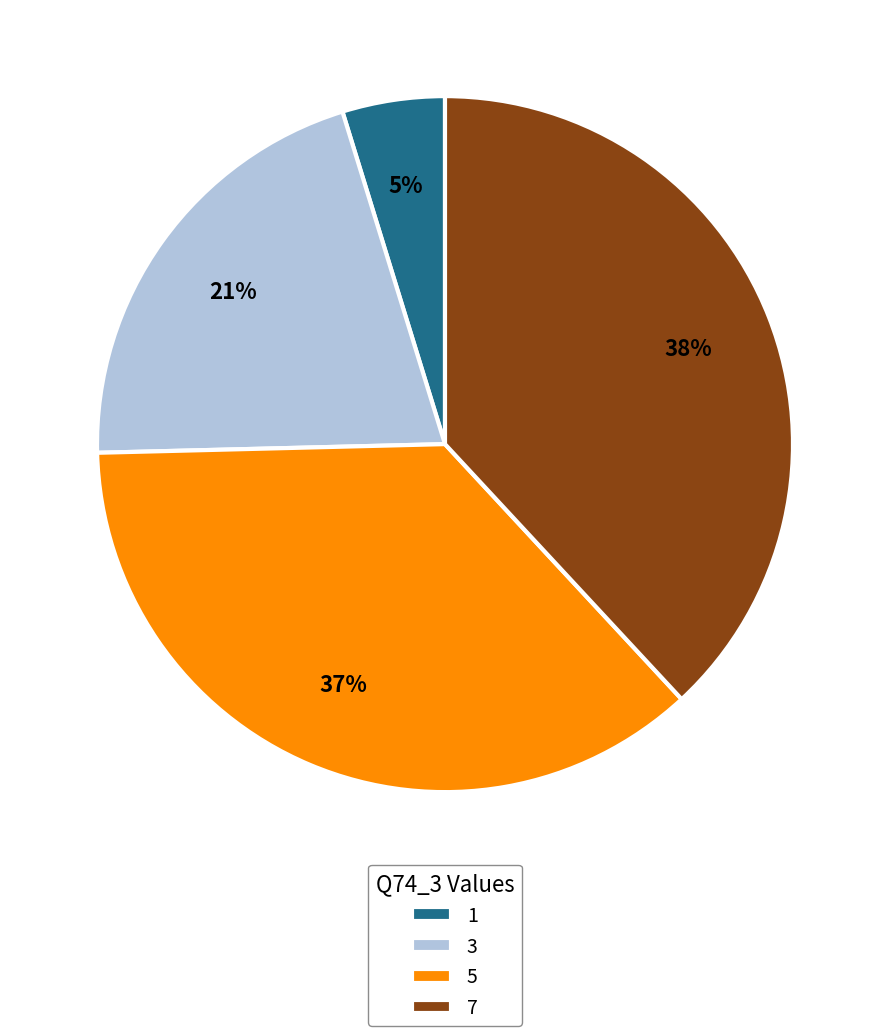

Is the sum of 5 and 1 greater than half?

No